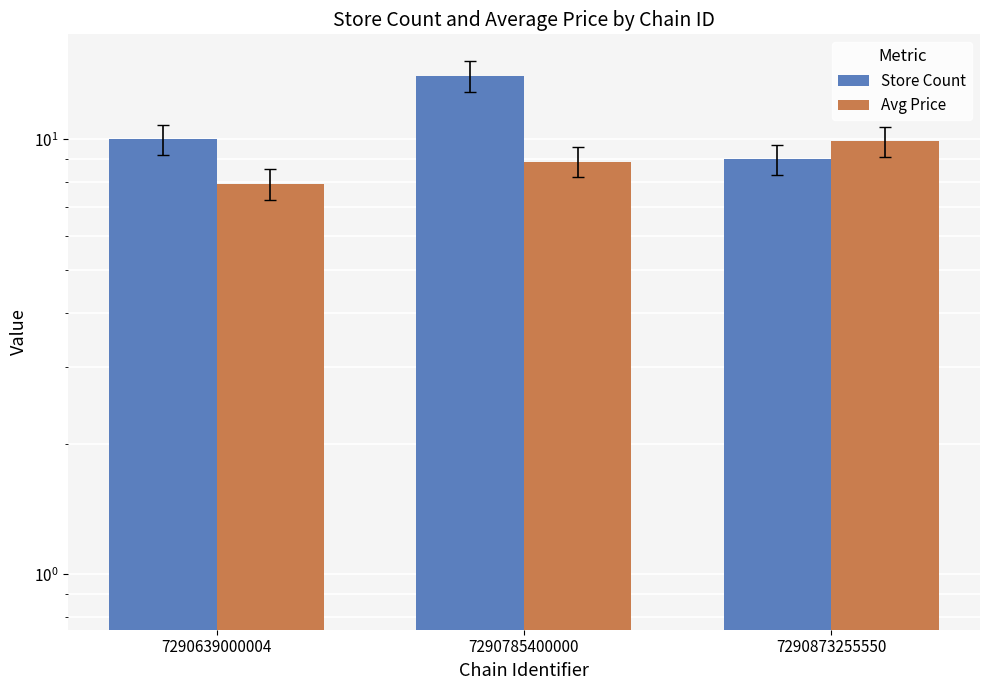

What is the value of the Avg Price bar at the 2nd from the left?

8.9